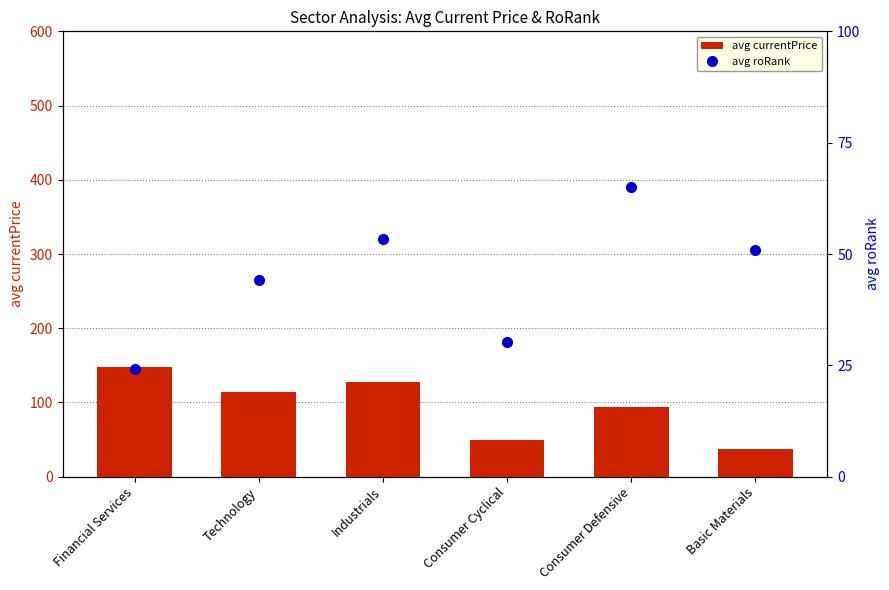

The avg currentPrice series shows 93.4 at Consumer Defensive. True or false?

True